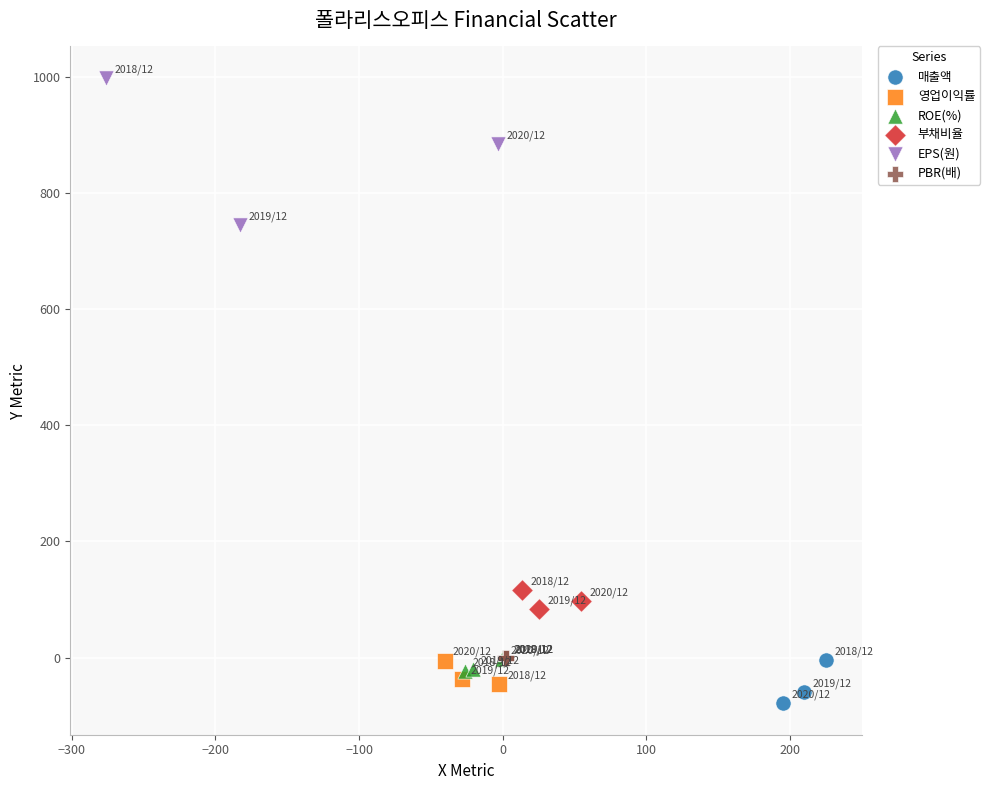

Which series contains the highest Y value?

EPS(원)